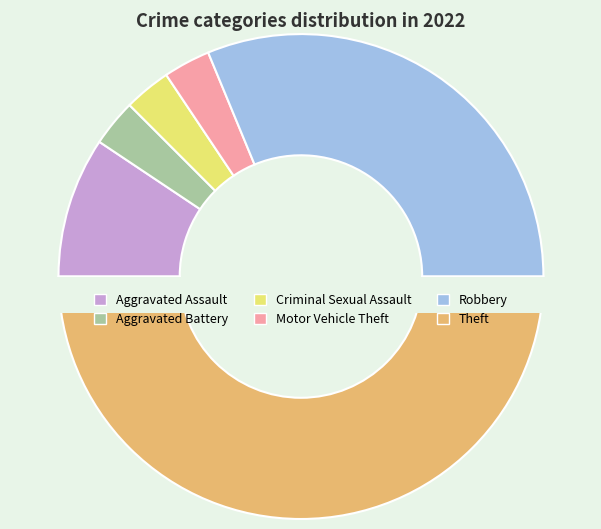

To the nearest percent, what percentage of the pie is Motor Vehicle Theft?

3%